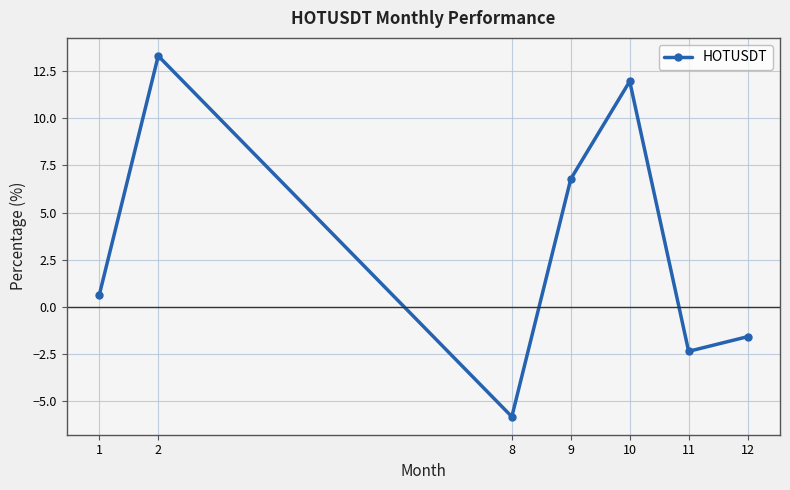

Rank the categories by value from lowest to highest.

8, 11, 12, 1, 9, 10, 2